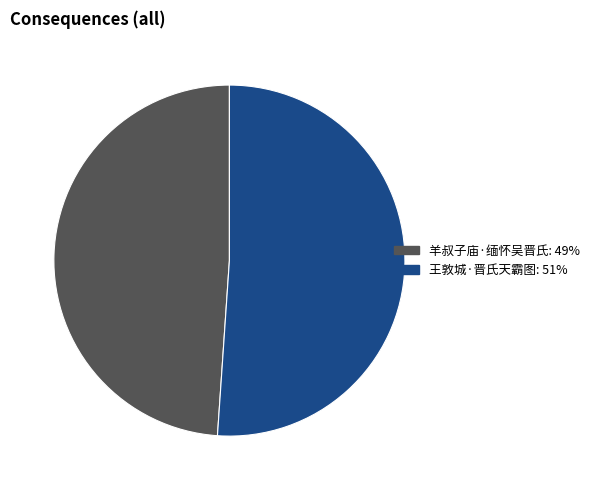

Which category has the smallest portion of the pie?

羊叔子庙·缅怀吴晋氏